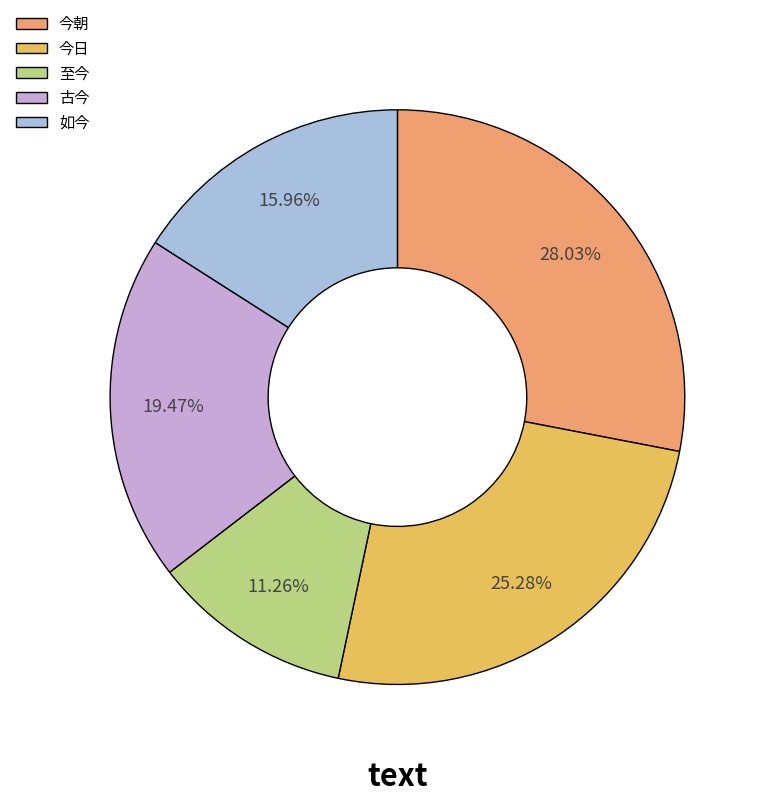

Is 如今 the majority of the pie?

No